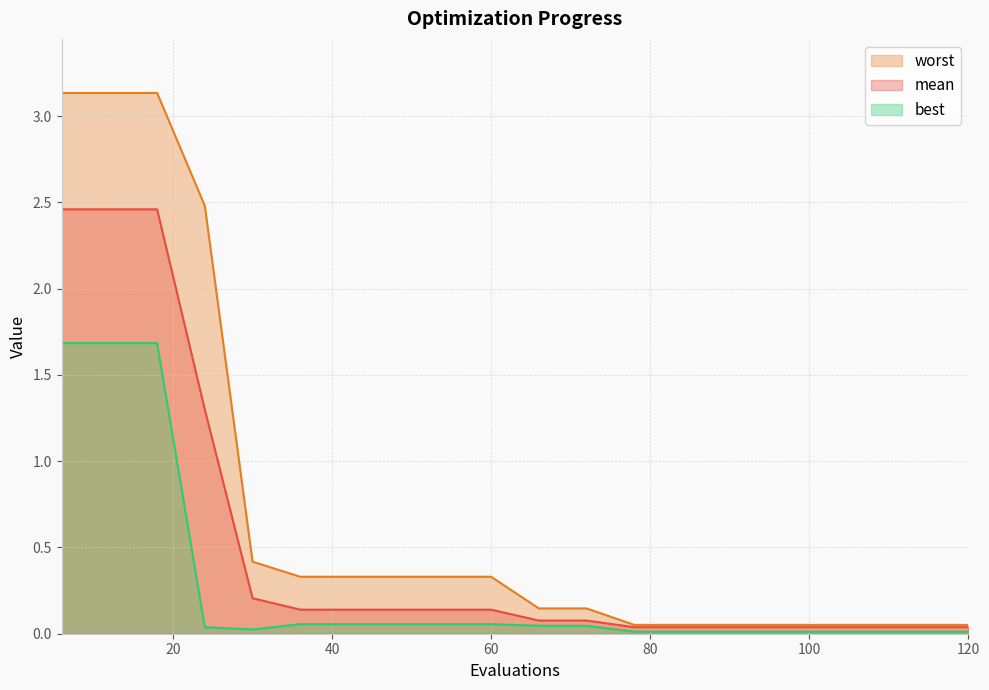

What is the value of the best point at the 7th from the left?

0.1